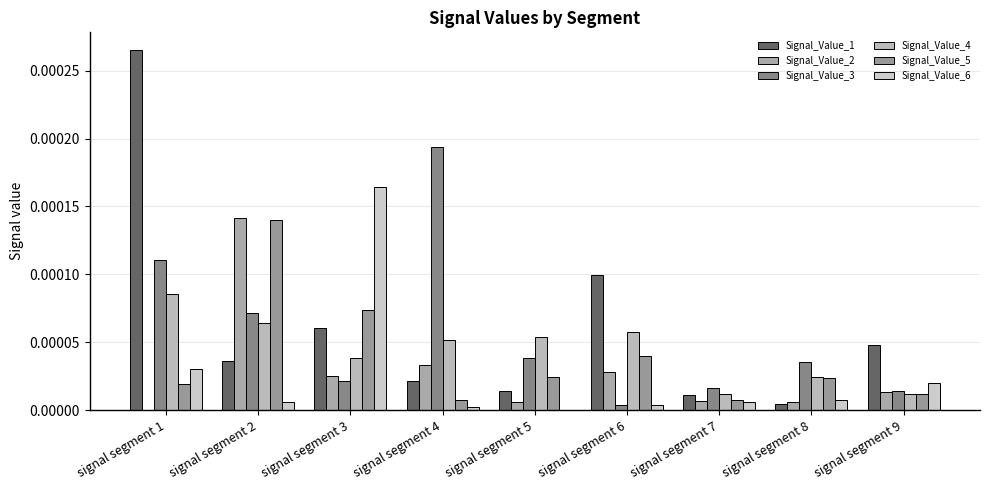

At signal segment 5, list the series in order from largest to smallest.

Signal_Value_4, Signal_Value_3, Signal_Value_5, Signal_Value_1, Signal_Value_2, Signal_Value_6